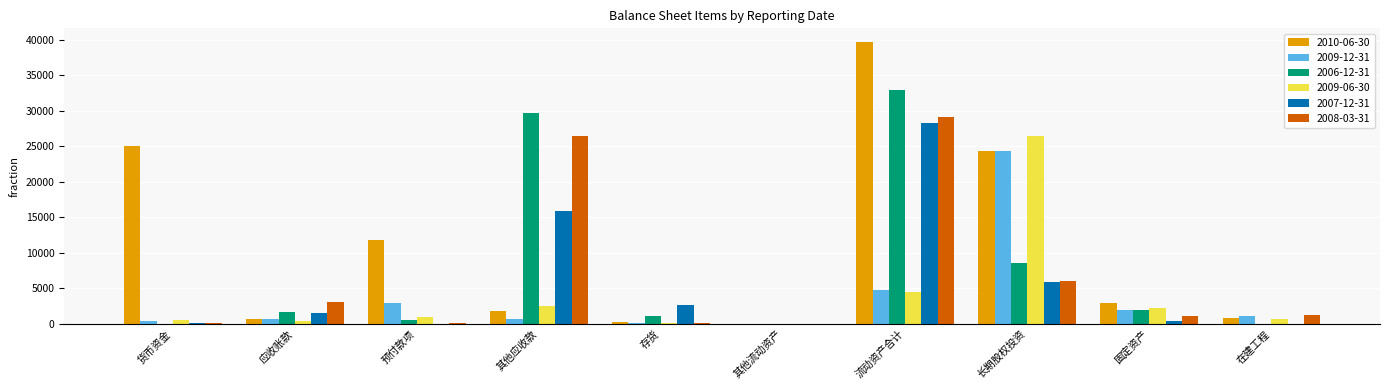

What is the difference between the 2007-12-31 values at 预付款项 and 货币资金?

58